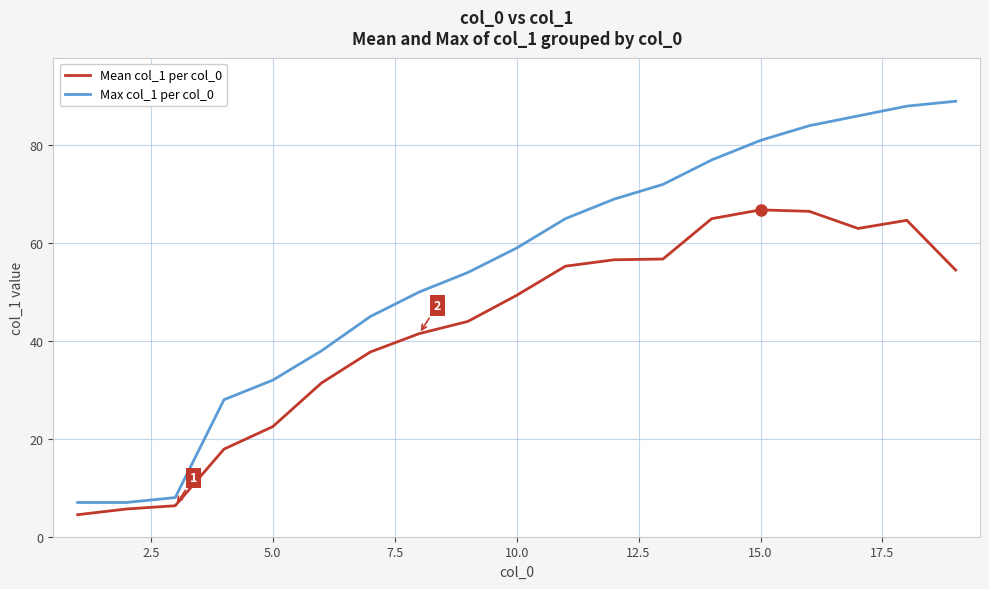

Which series has the largest total across all categories?

Max col_1 per col_0